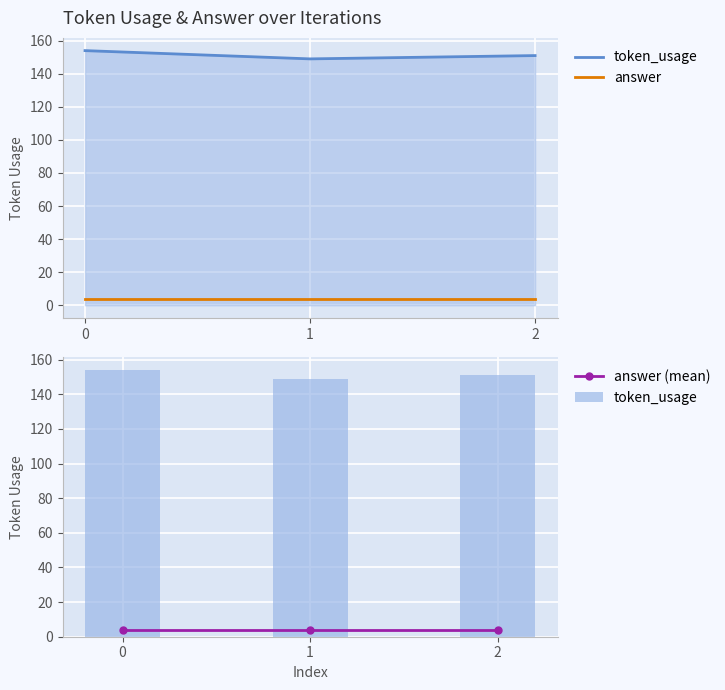

True or false: answer has a value of 4 at 2.

True